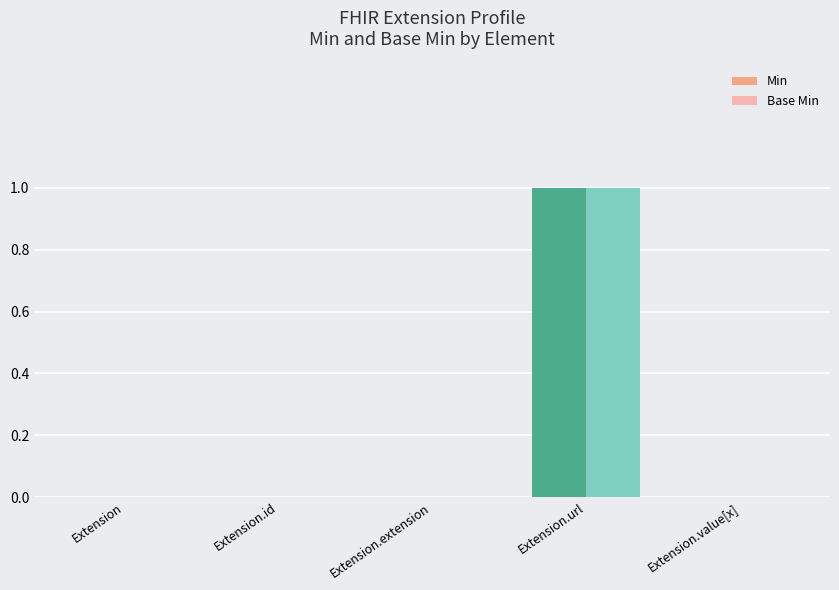

List the series in order of their peak value, highest first.

Min, Base Min